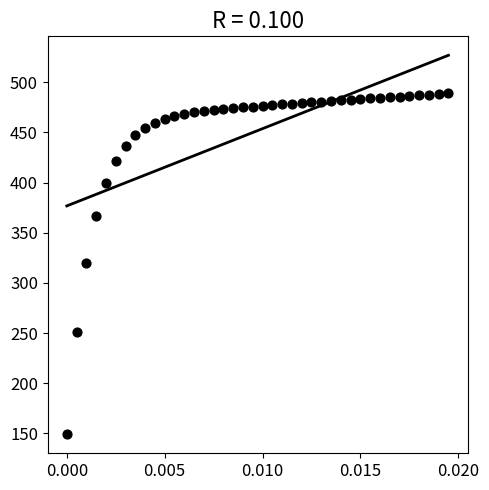

What is the range of Y values (max minus min)?

340.1